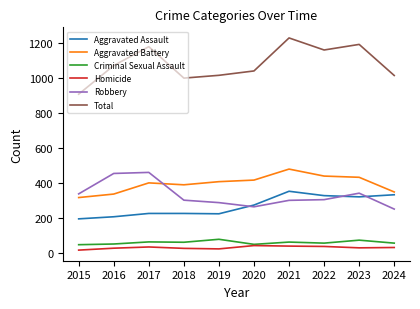

Which series has the largest total across all categories?

Total